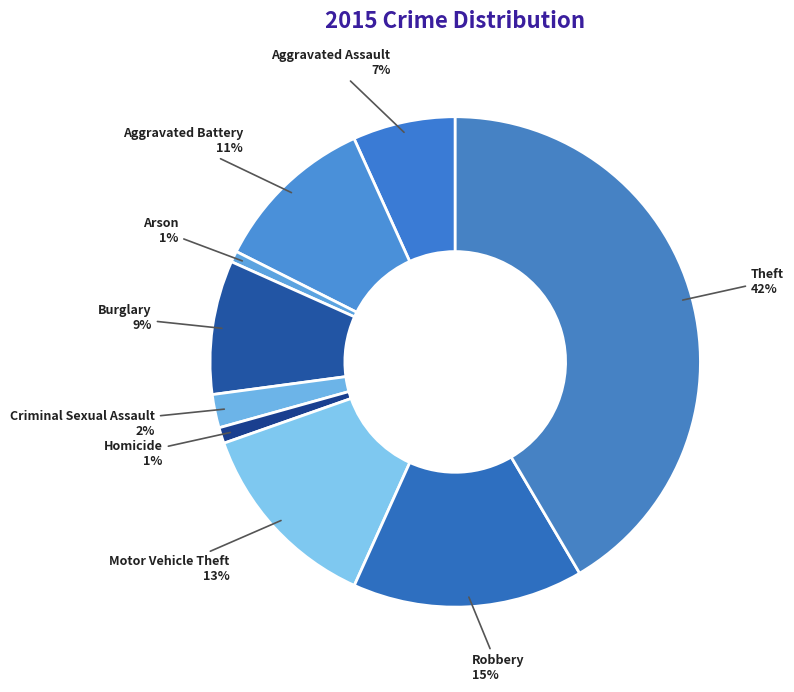

True or false: Robbery accounts for 15% of the total.

True